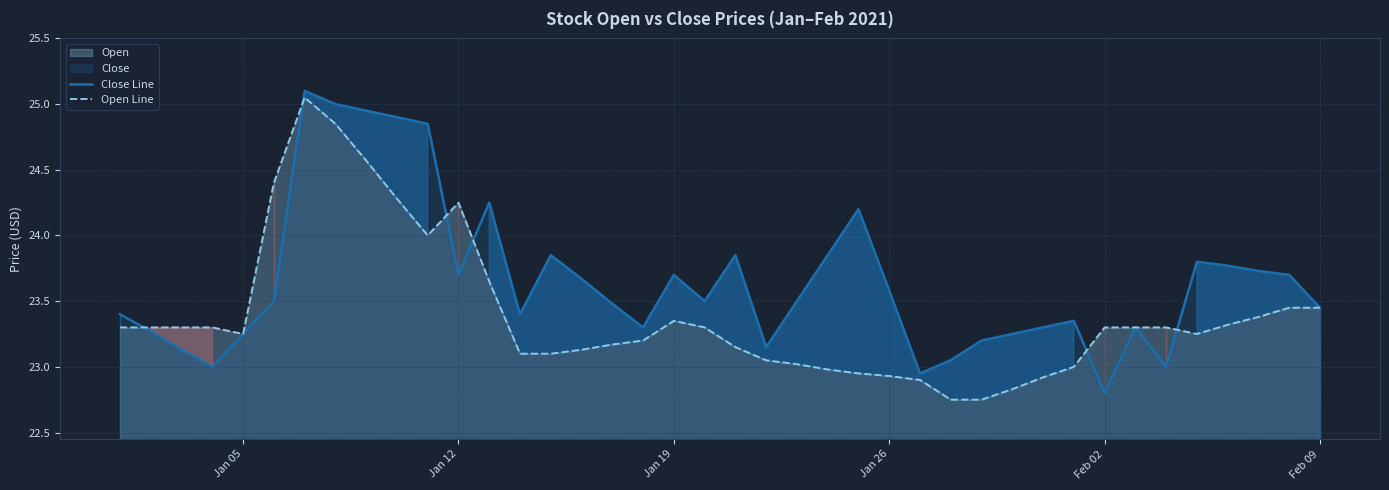

How many values in the Close Line series exceed 23?

36